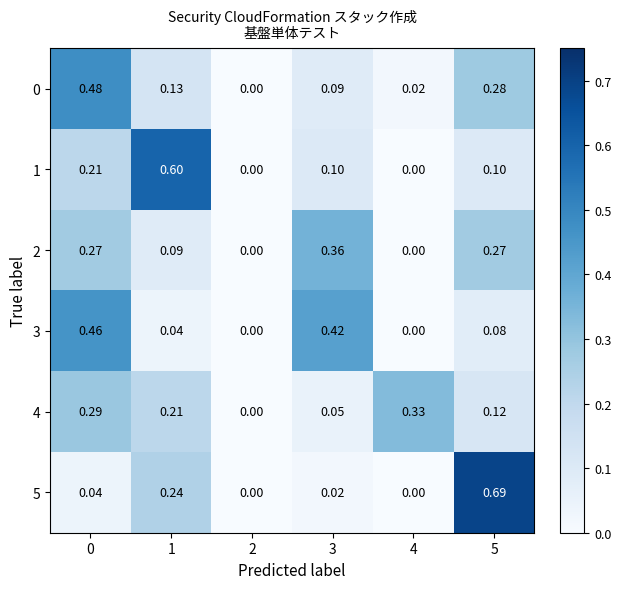

Is the value of 5 at 4 greater than the value of 0 at 4?

No